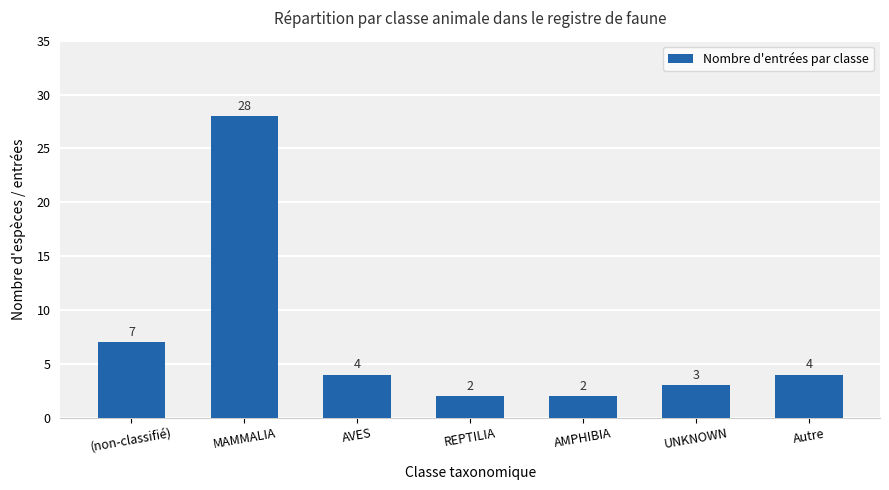

Where does the data first go above 4?

(non-classifié)